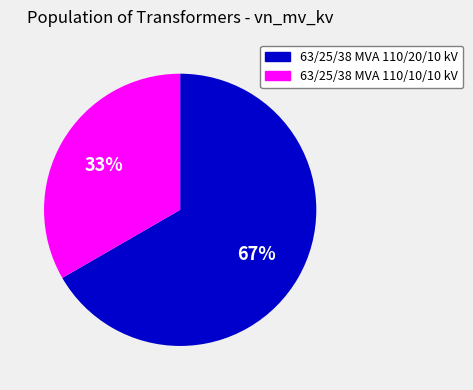

To the nearest percent, what is the combined percentage of 63/25/38 MVA 110/10/10 kV and 63/25/38 MVA 110/20/10 kV?

100%